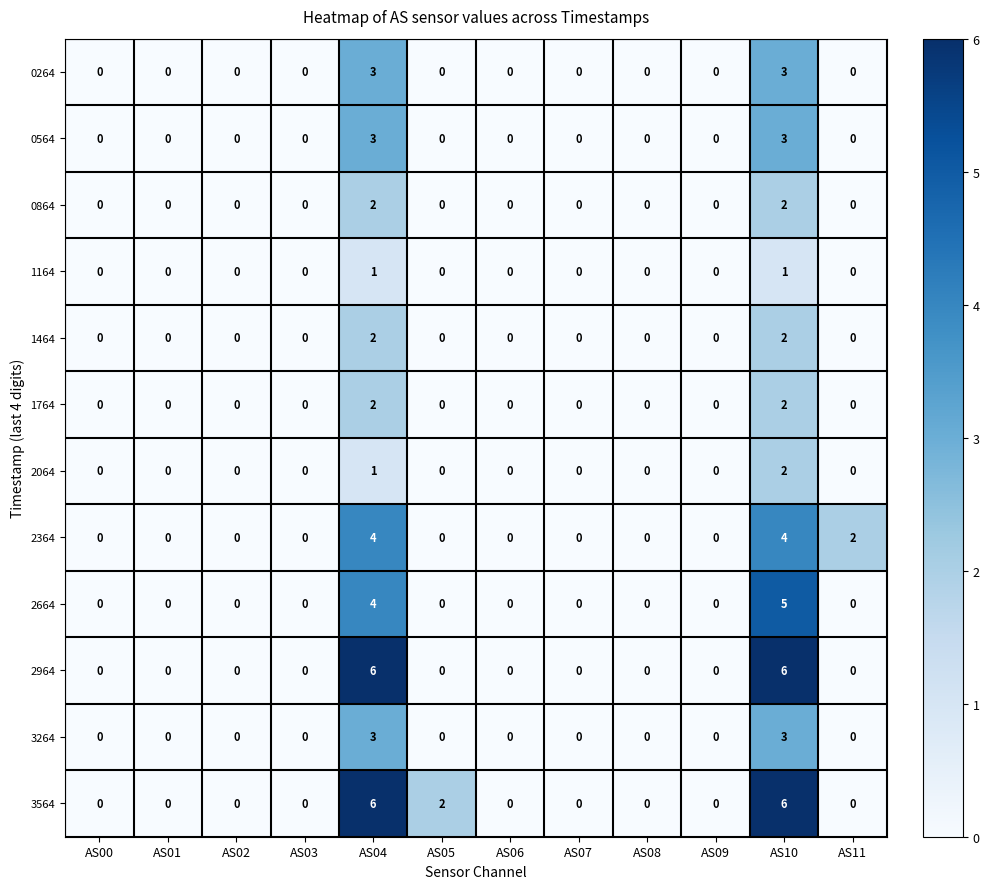

What is the sum of all 0564 values?

6